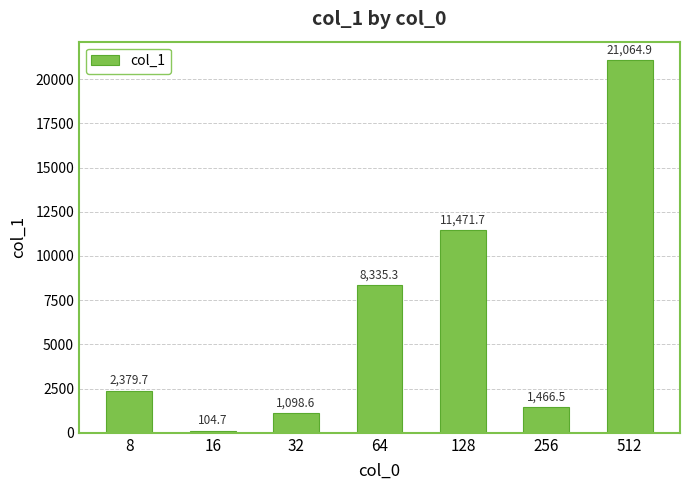

Reading right to left, extract all data points from this chart.

512=21064.9	256=1466.5	128=11471.7	64=8335.3	32=1098.6	16=104.7	8=2379.7